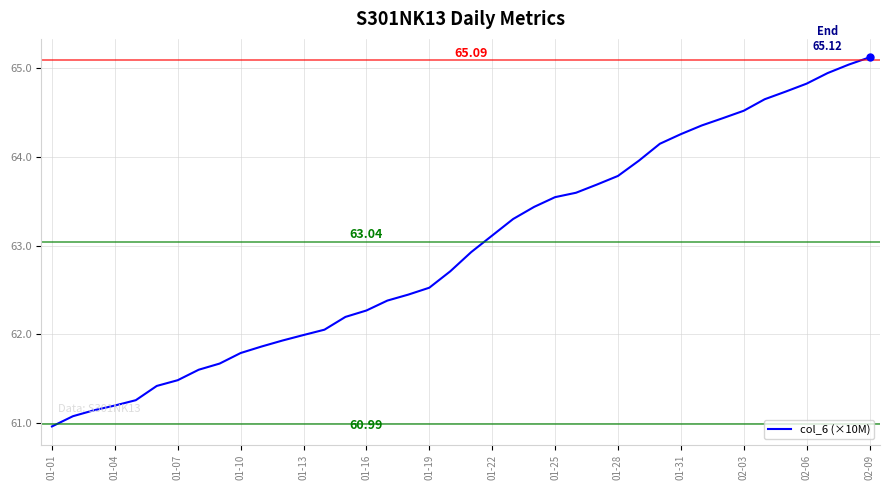

Count the number of data series in this chart.

1